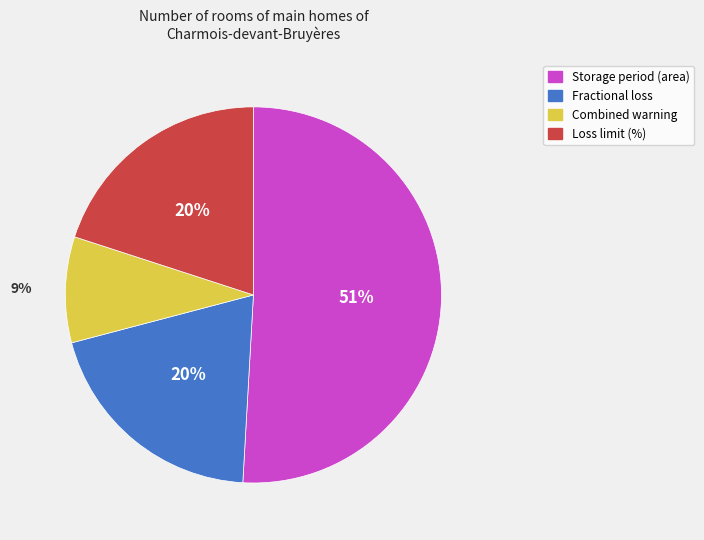

To the nearest percent, what is the difference between the largest and smallest slice percentages?

42%